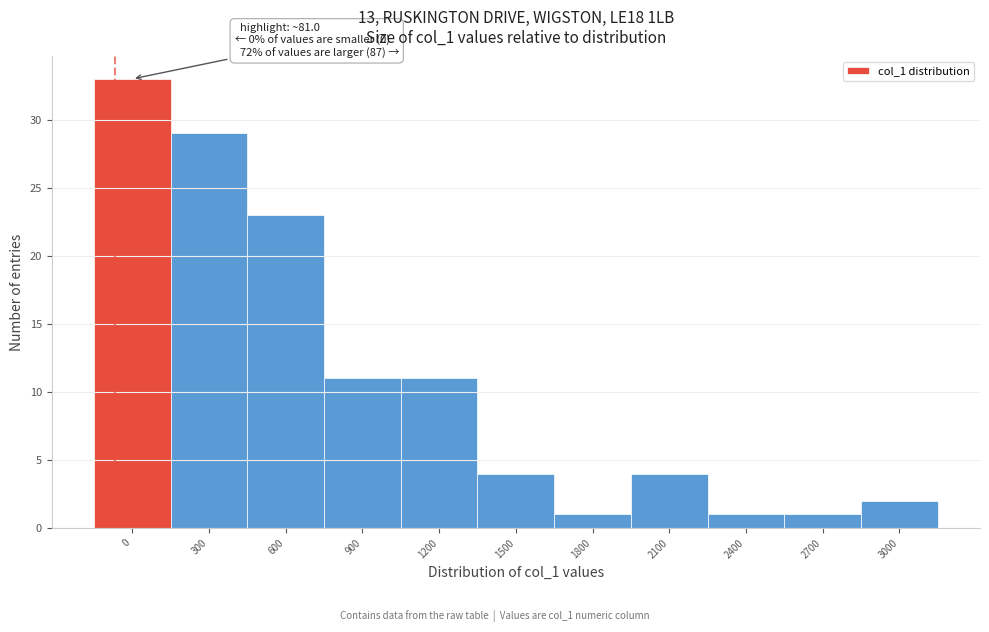

Reading left to right, what are all the values shown in this chart?

33	29	23	11	11	4	1	4	1	1	2